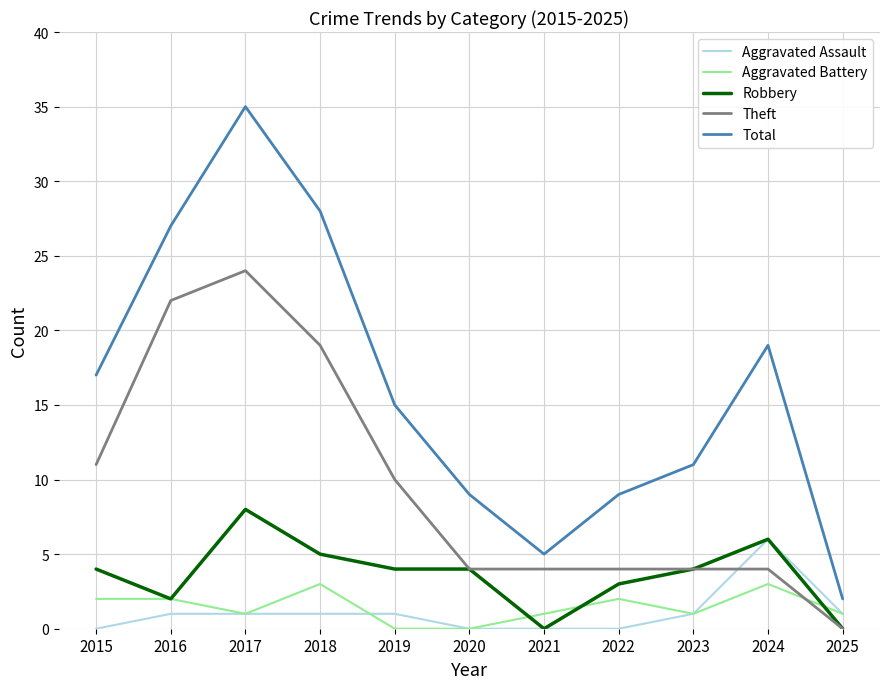

Where is Theft nearest to the value 12?

2015